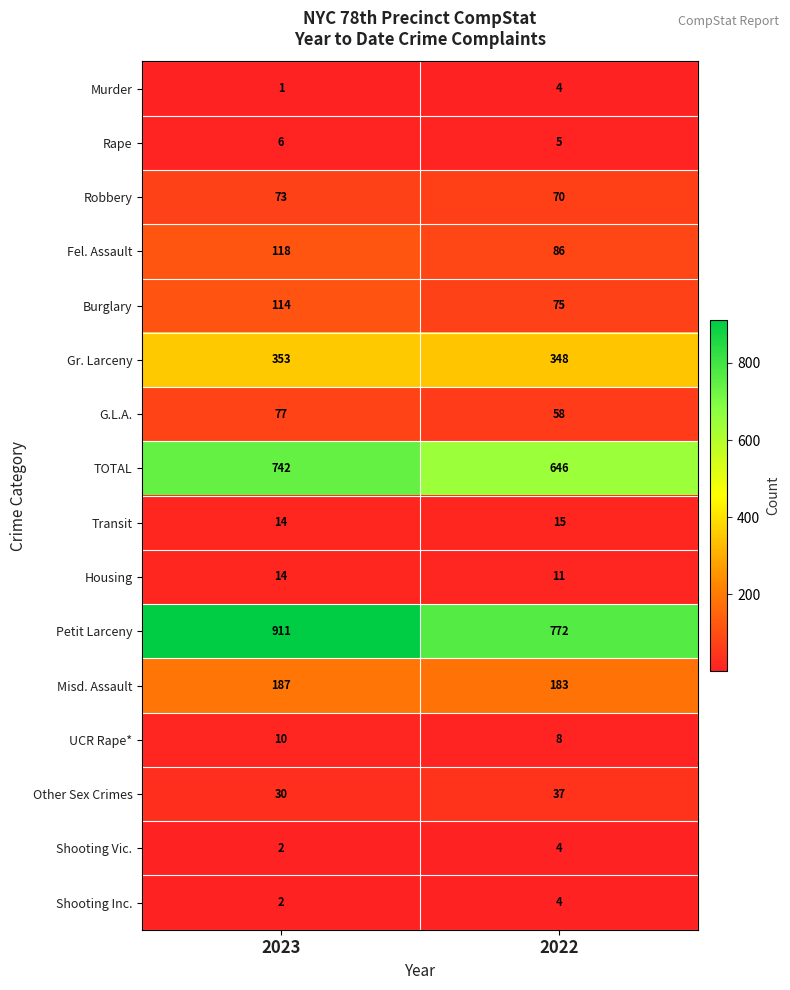

Between 2023 and 2022, which series saw the biggest shift?

Petit Larceny